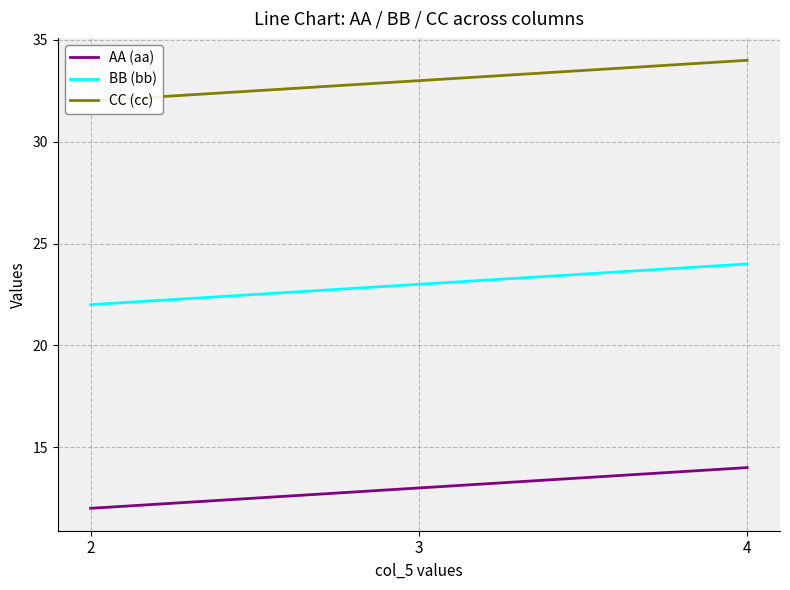

Reading left to right, transcribe all the data shown in this chart.

AA (aa): 2=12	3=13	4=14
BB (bb): 2=22	3=23	4=24
CC (cc): 2=32	3=33	4=34